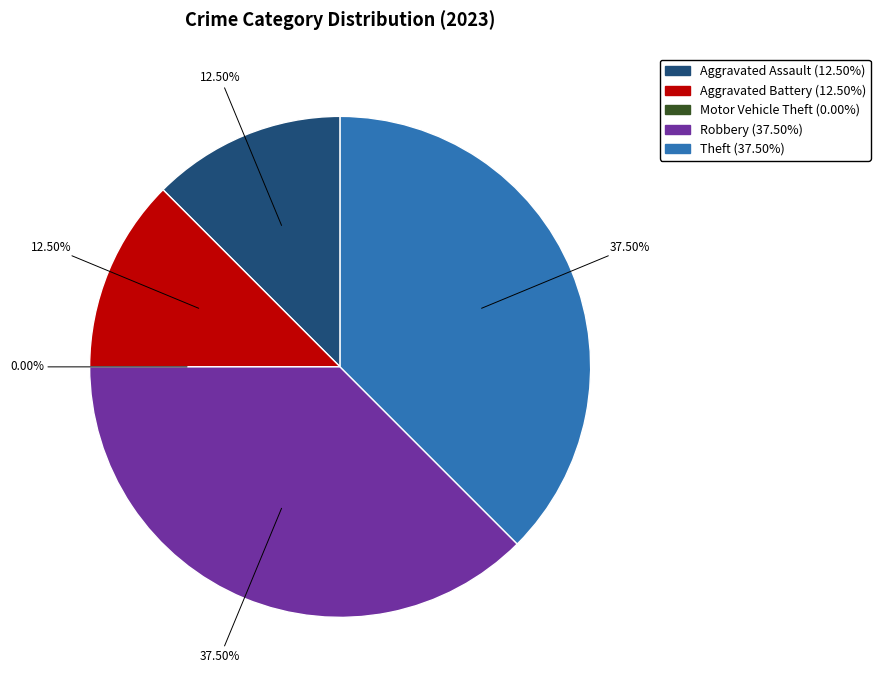

To the nearest percent, what percentage of the pie is Theft?

38%